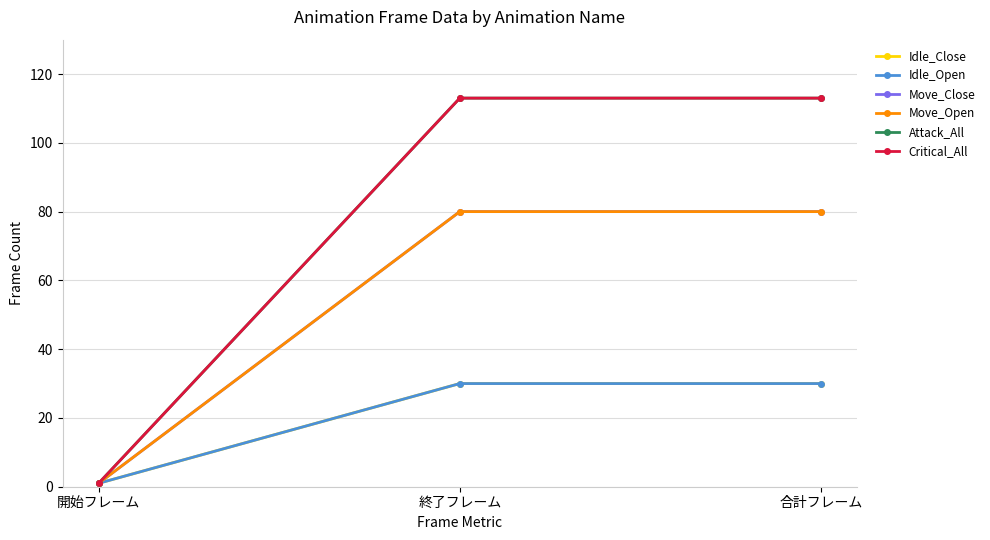

What is the maximum value shown in the chart?

113